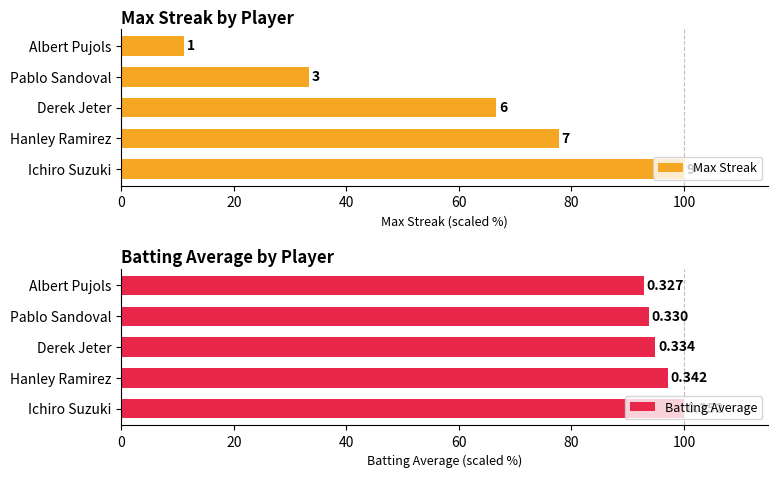

What is the total value across all series at Hanley Ramirez?

174.9